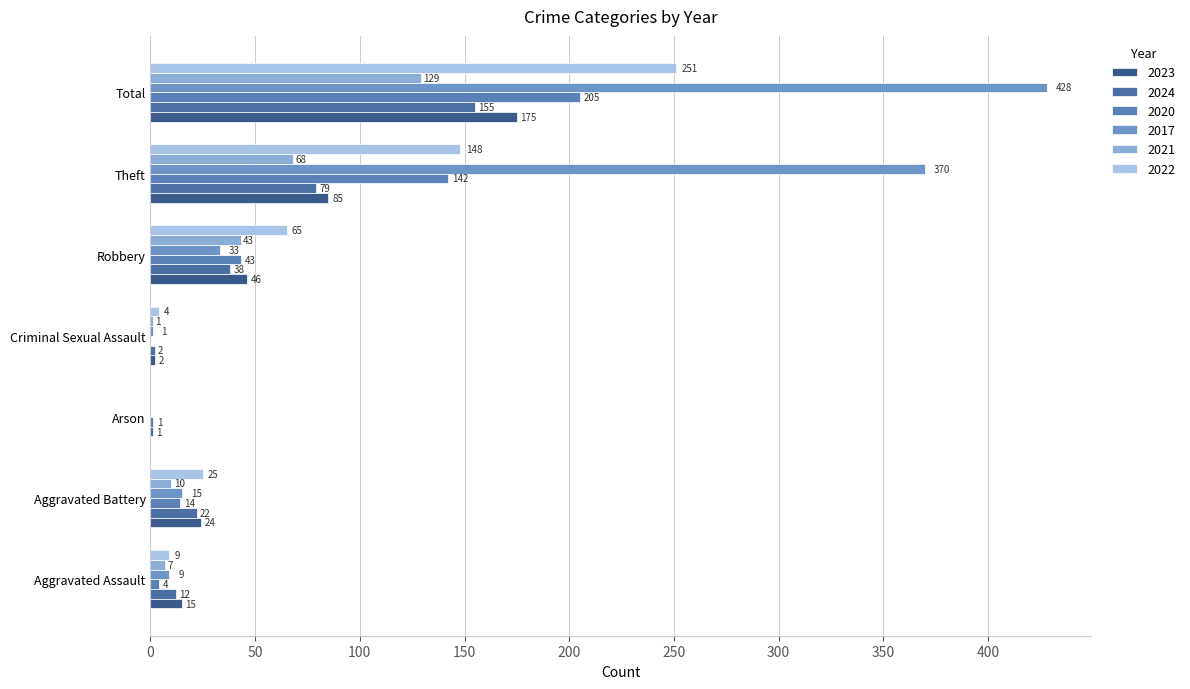

What is the label of the 6th bar from the left?

Theft